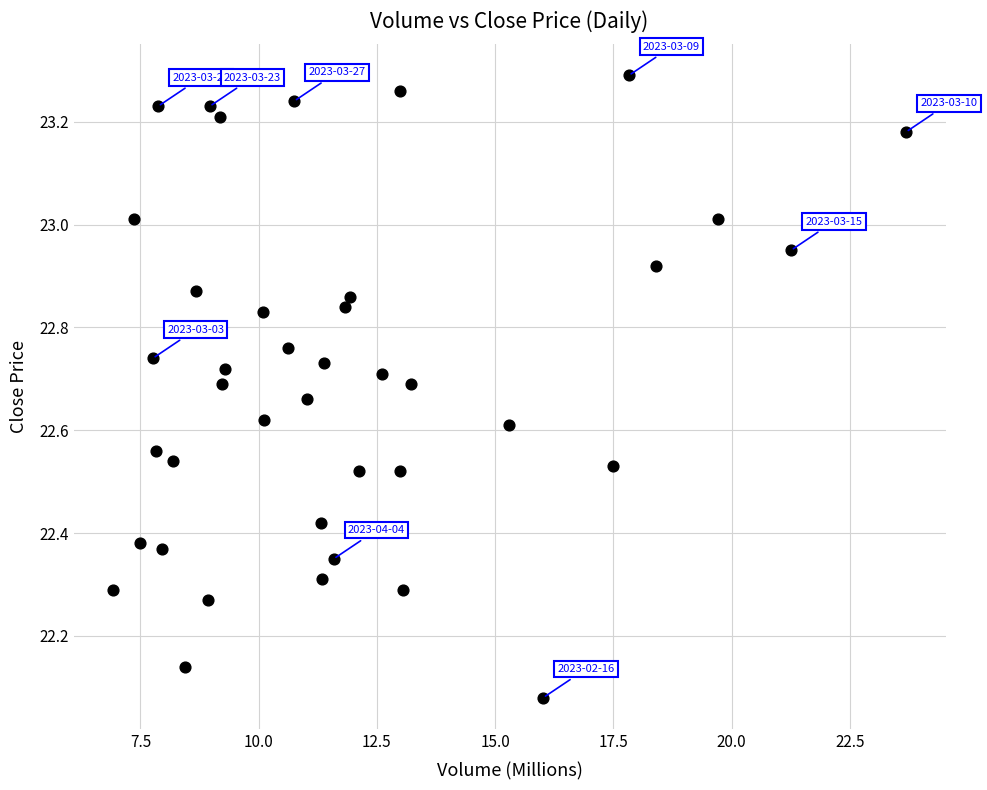

What is the range of X values (max minus min)?

16.8